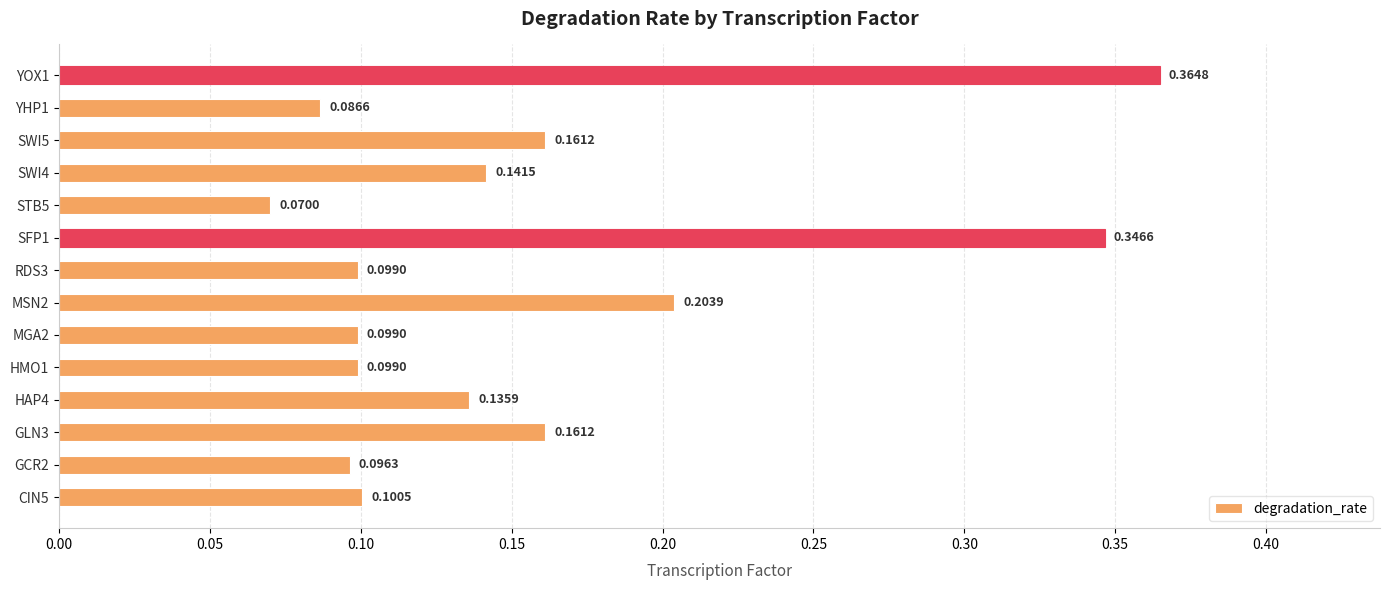

What is the sum of the values at HMO1 and YOX1?

0.5